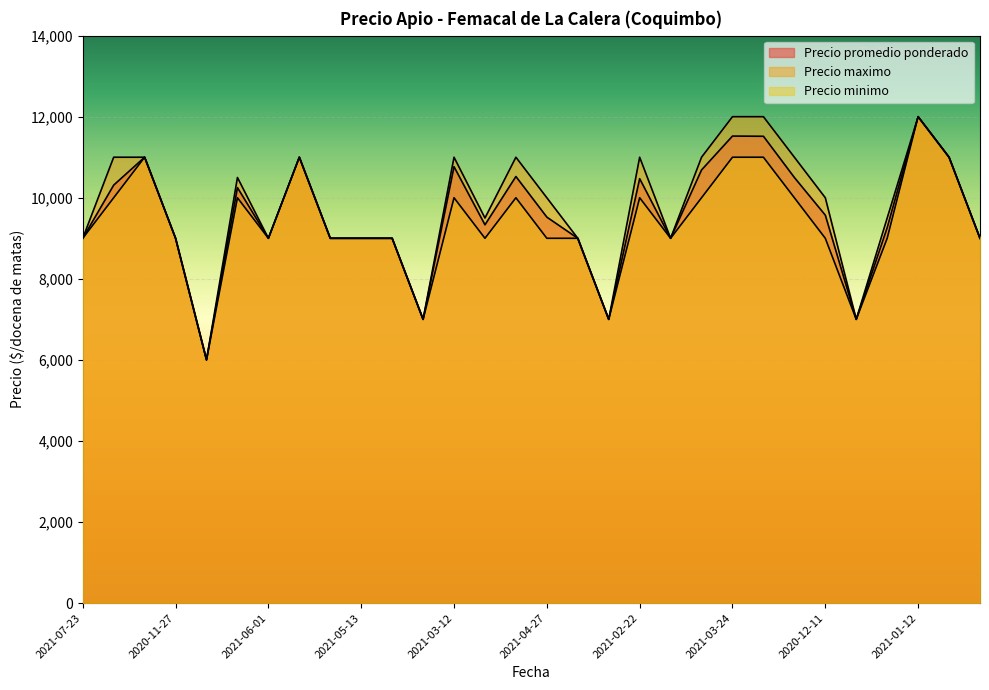

True or false: Precio minimo and Precio maximo intersect in this chart.

False